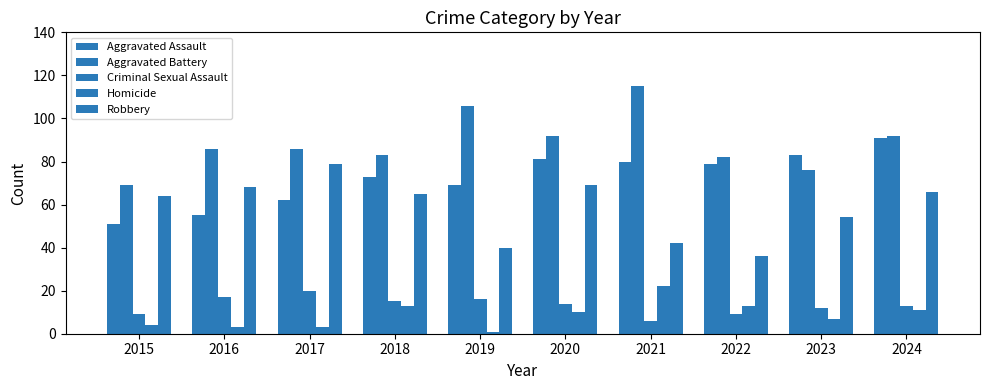

What is the sum of all Robbery values?

583